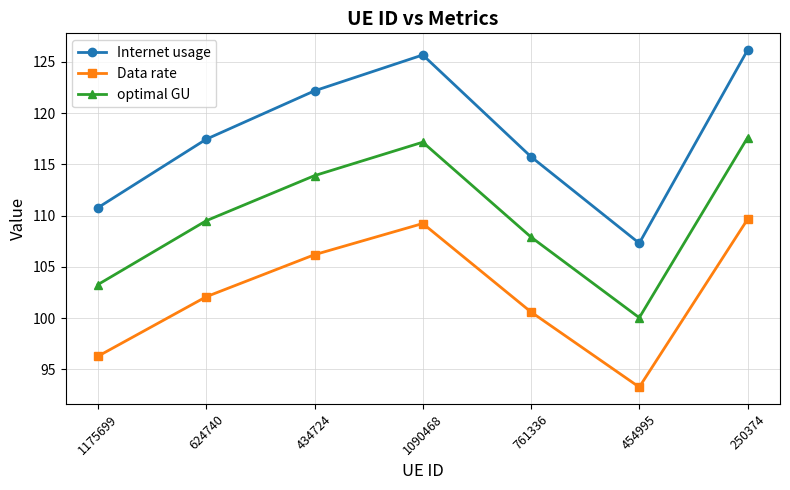

What is the sum of all optimal GU values?

769.4